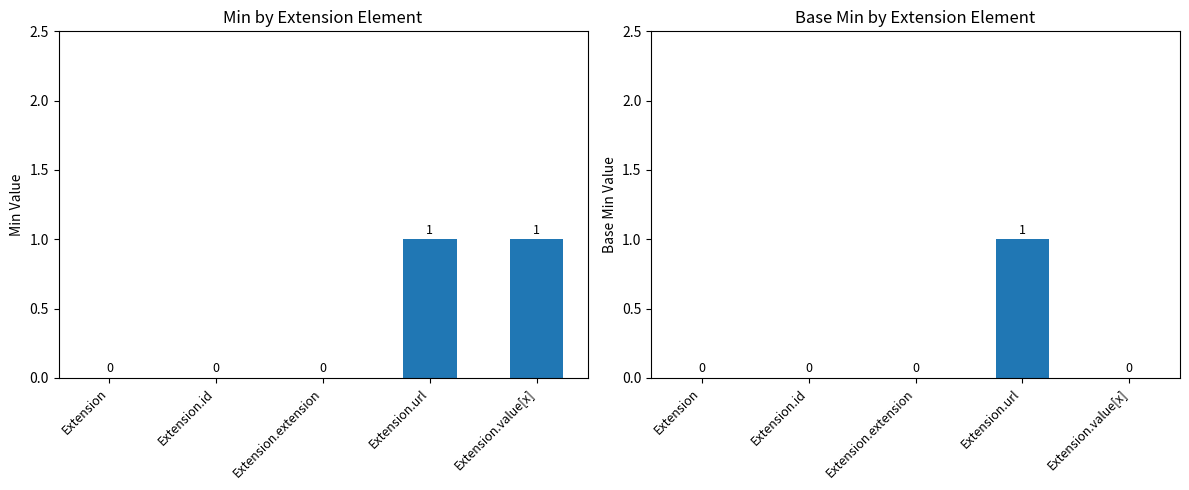

Count the number of data series in this chart.

2